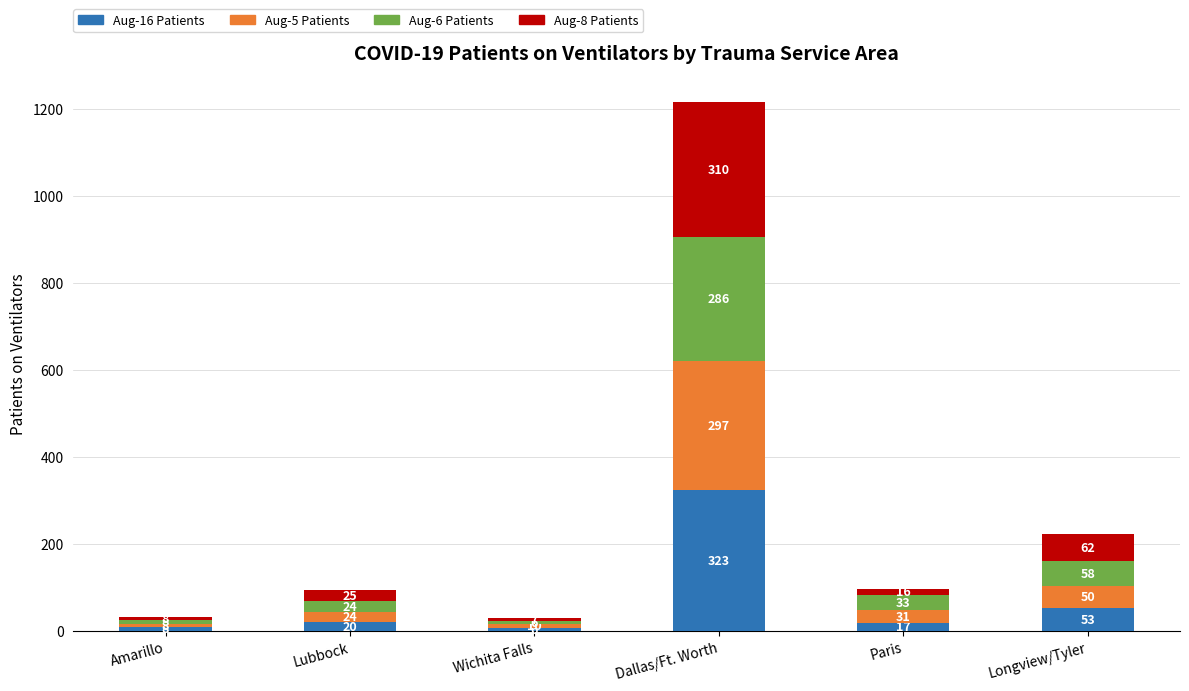

What is the total value across all series at Lubbock?

93